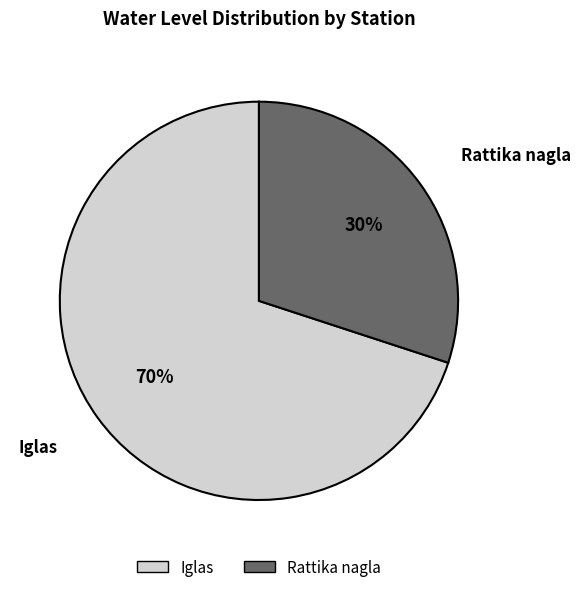

What percentage is the Iglas slice, to the nearest percent?

70%